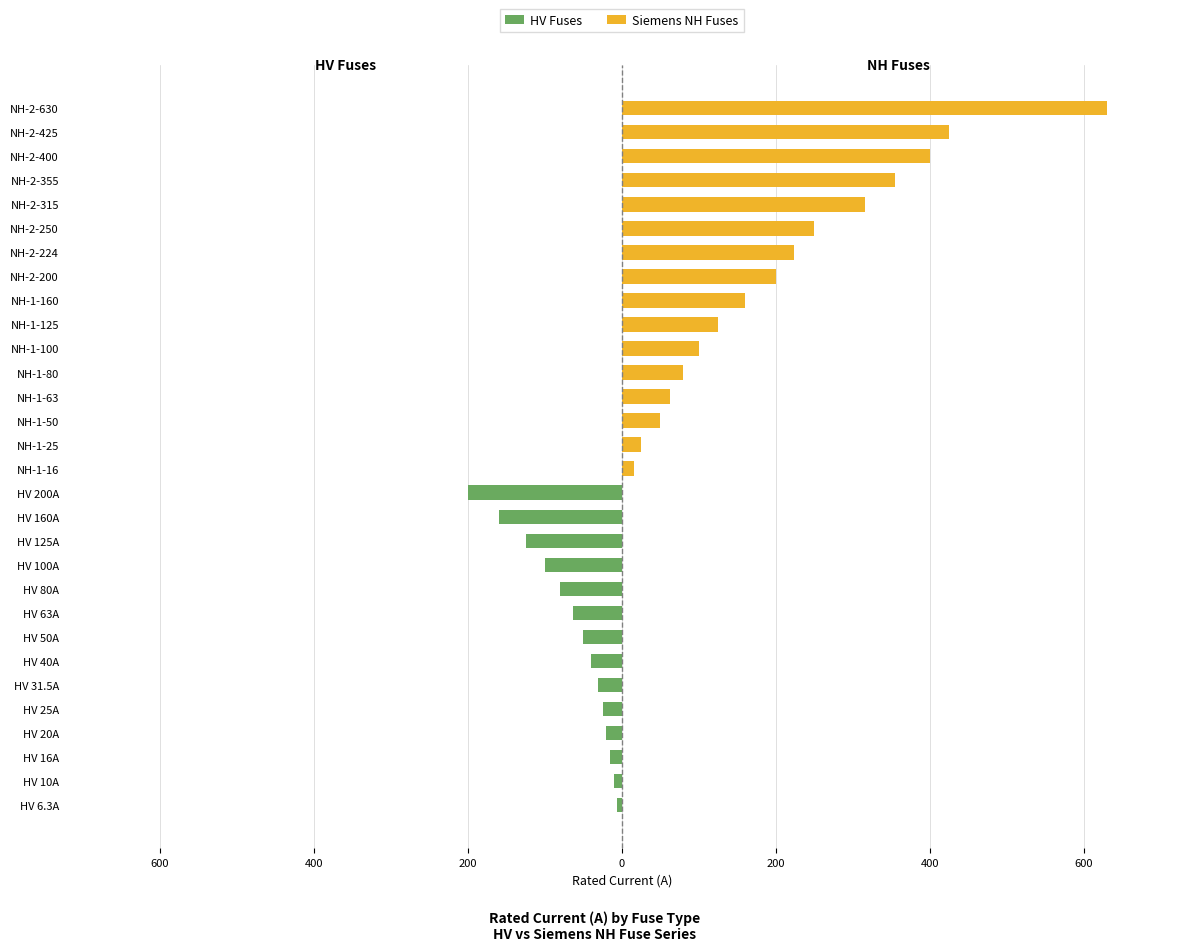

What is the sum of the Siemens NH Fuses values at HV 25A and NH-2-425?

425.0